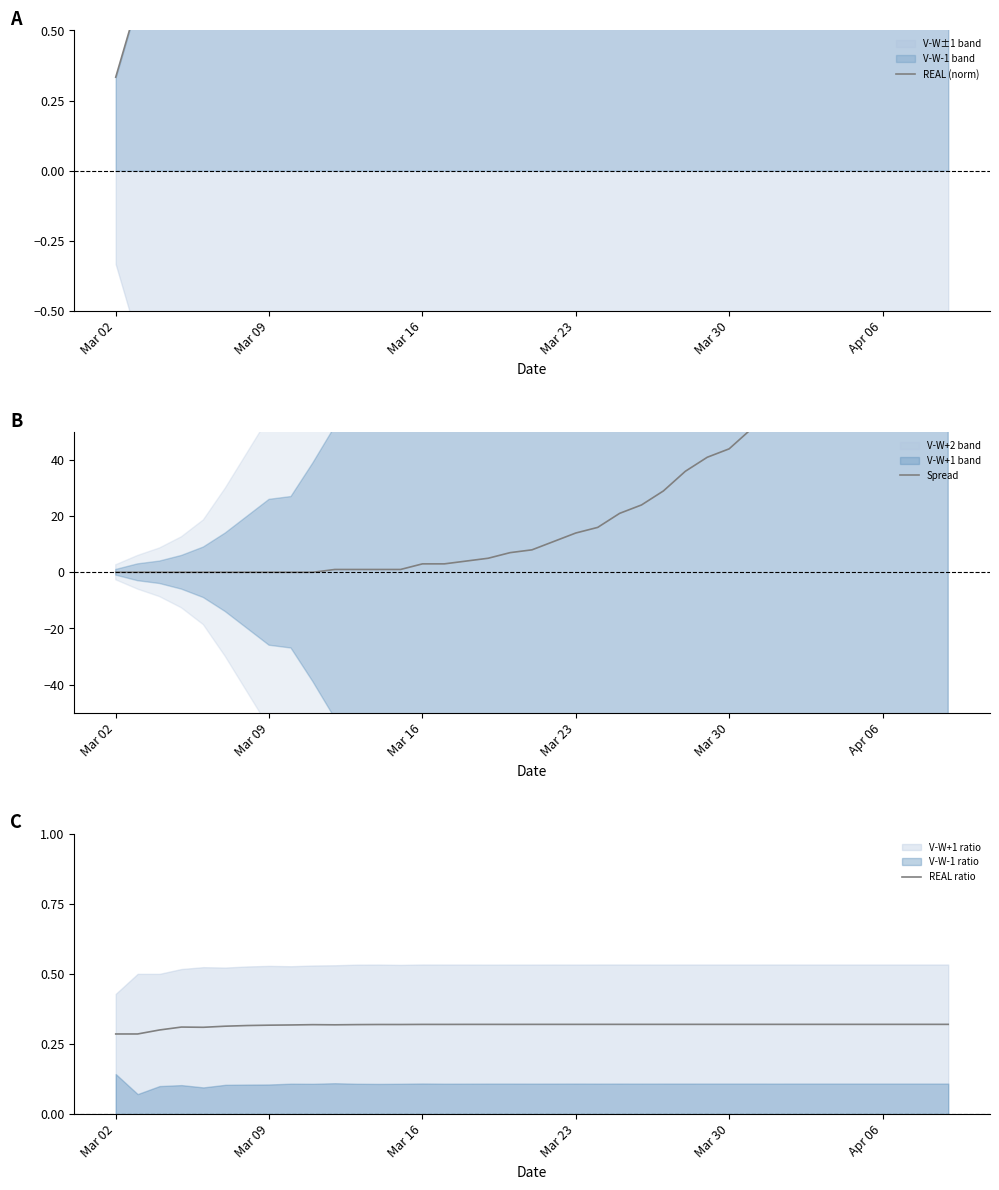

True or false: REAL (norm) and REAL ratio intersect in this chart.

False